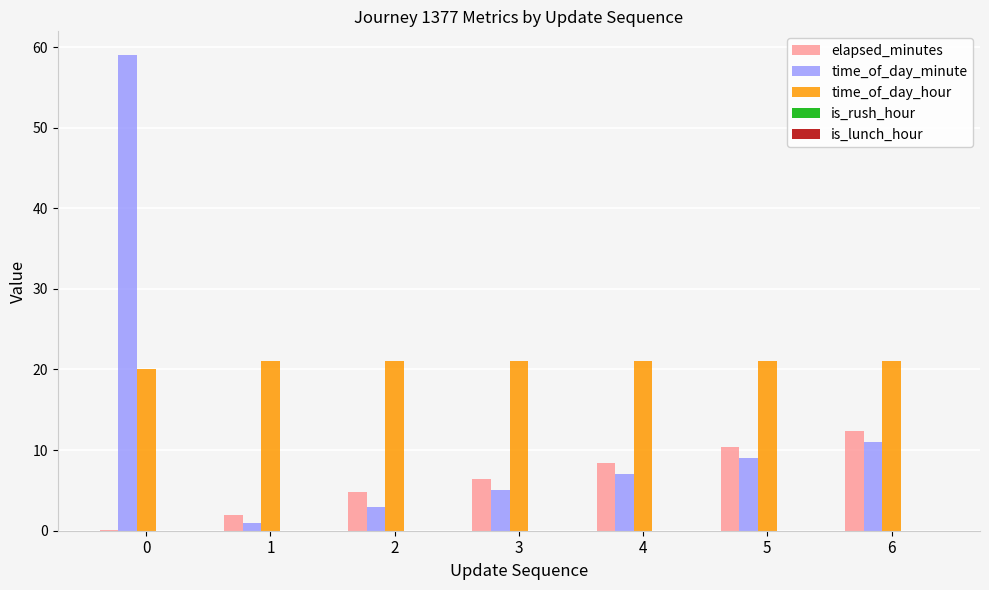

Which series has the largest total across all categories?

time_of_day_hour